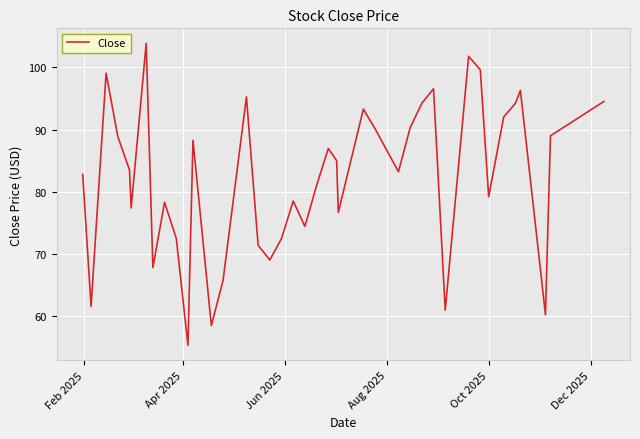

What is the difference between the maximum and minimum values?

48.6